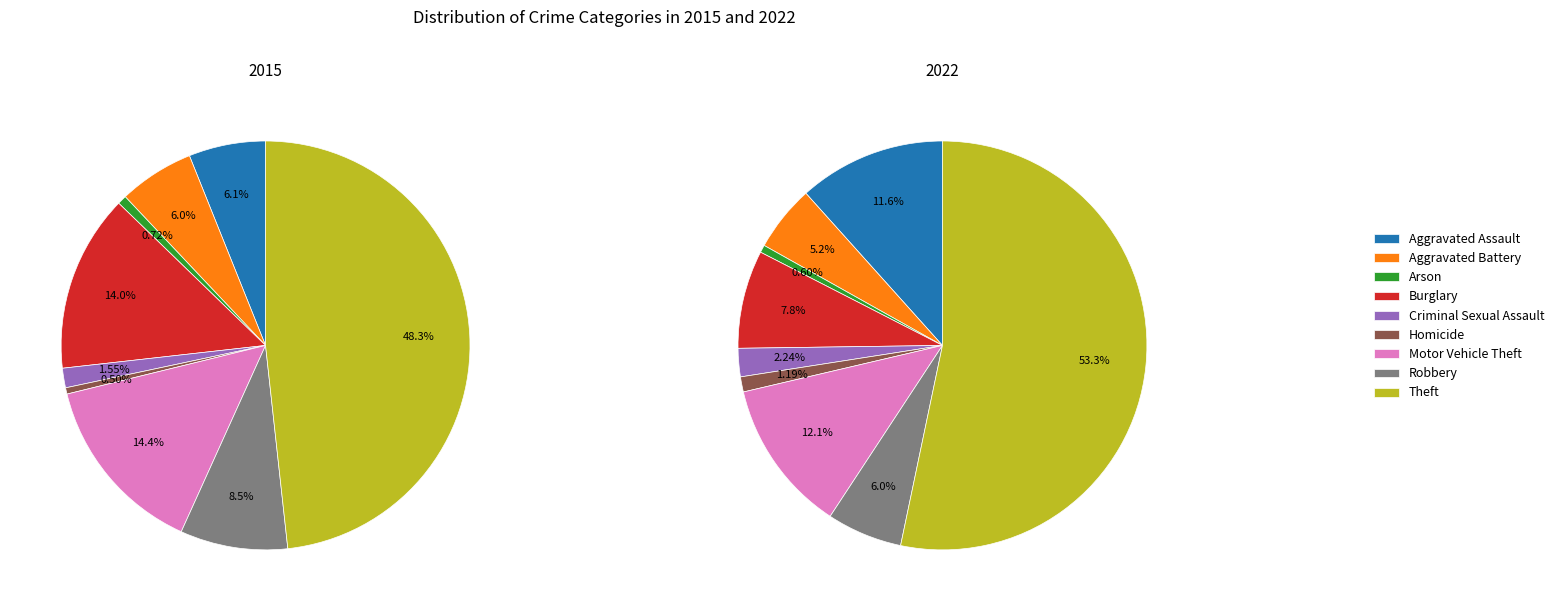

Do Theft and Aggravated Assault together represent more than half of the pie?

Yes